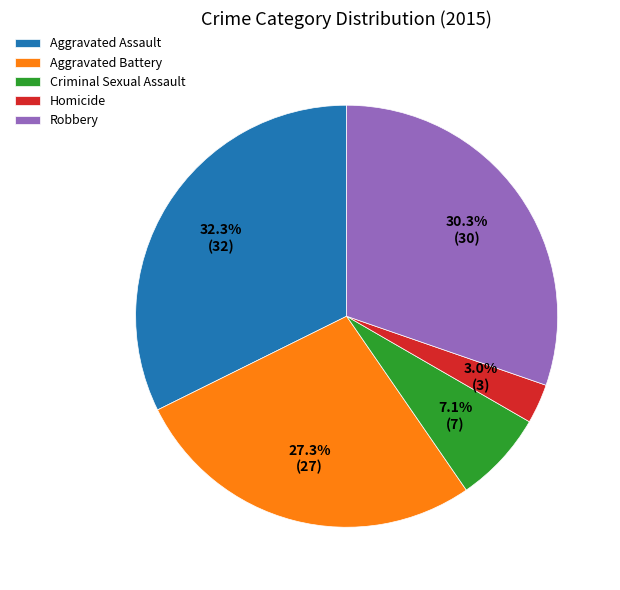

Does Aggravated Assault represent more than half of the total?

No